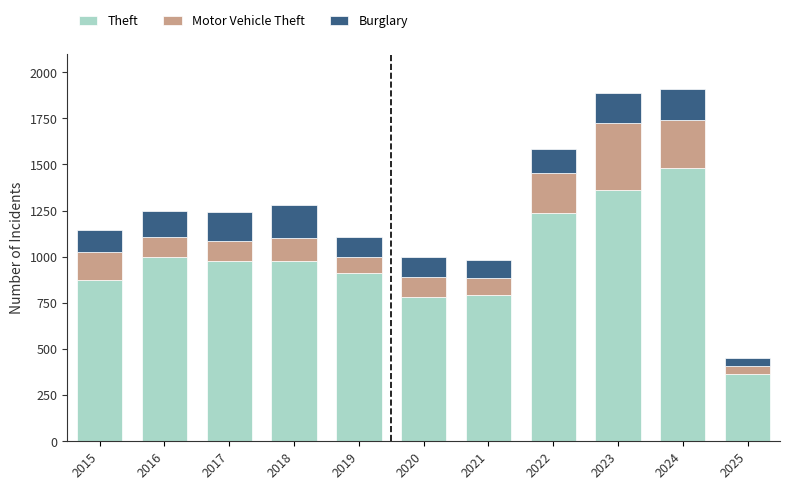

At which label does Theft reach its minimum?

2025